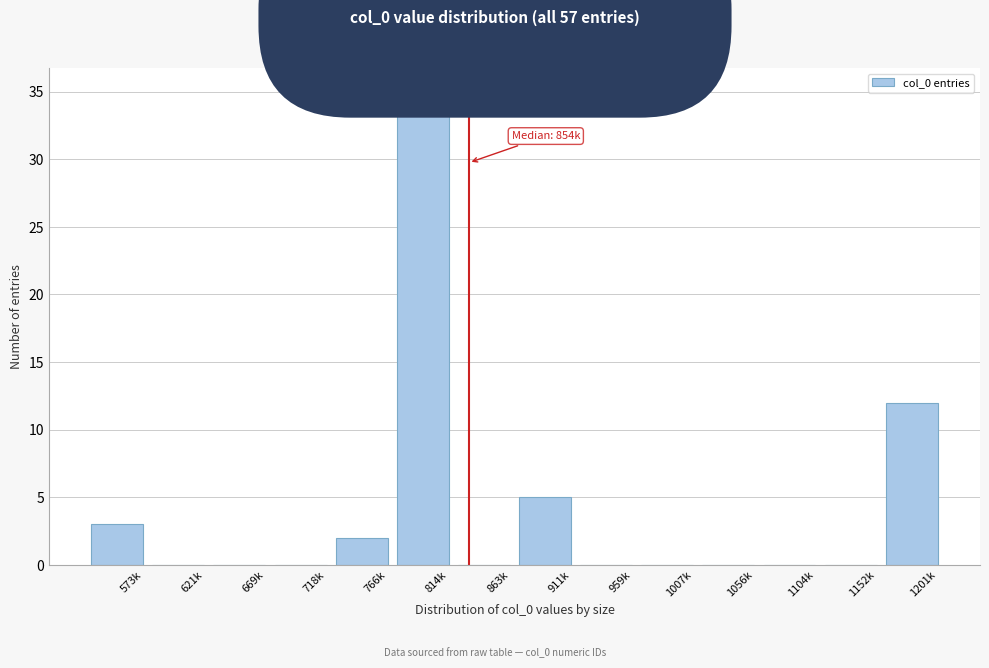

Reading left to right, list all the values displayed in this chart.

573k=3	621k=0	669k=0	718k=0	766k=2	814k=35	863k=0	911k=5	959k=0	1007k=0	1056k=0	1104k=0	1152k=0	1201k=12